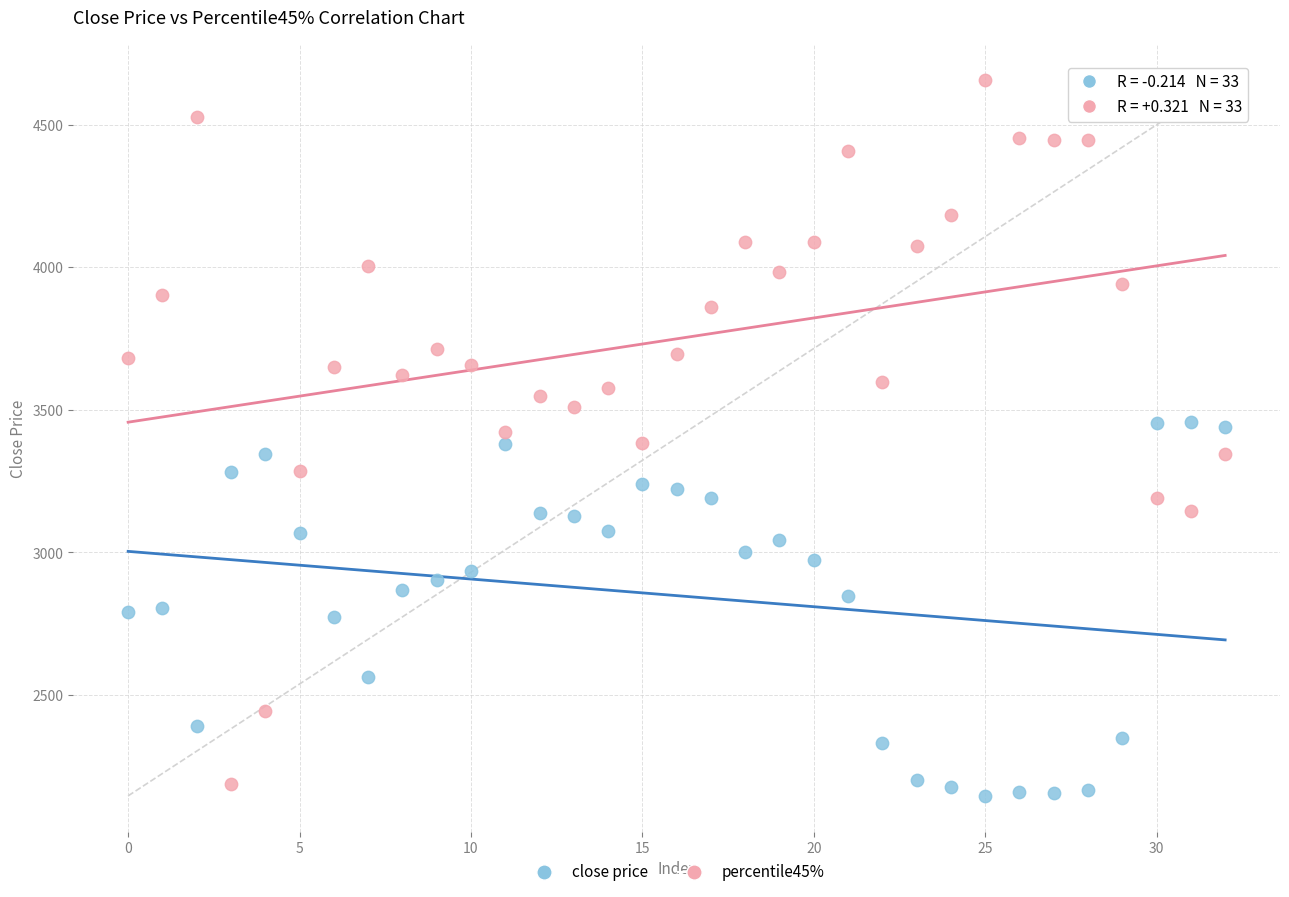

Across all data points, what is the range of Y values (max minus min)?

2510.9